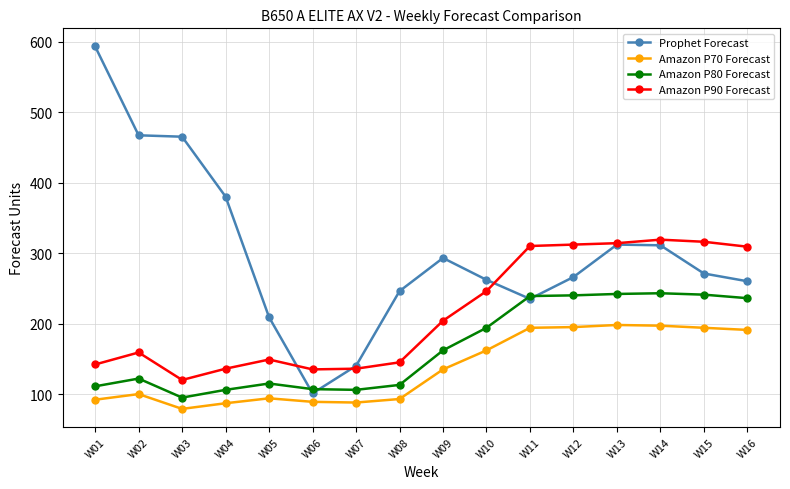

In Amazon P80 Forecast, how many points are higher than both neighbors (excluding endpoints)?

3